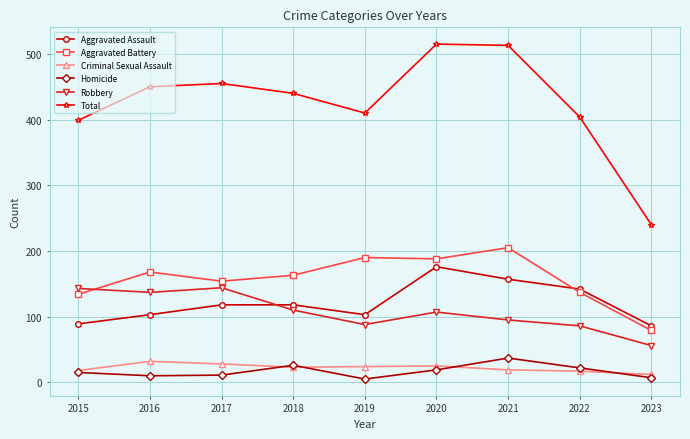

How many data points does each series have?

9